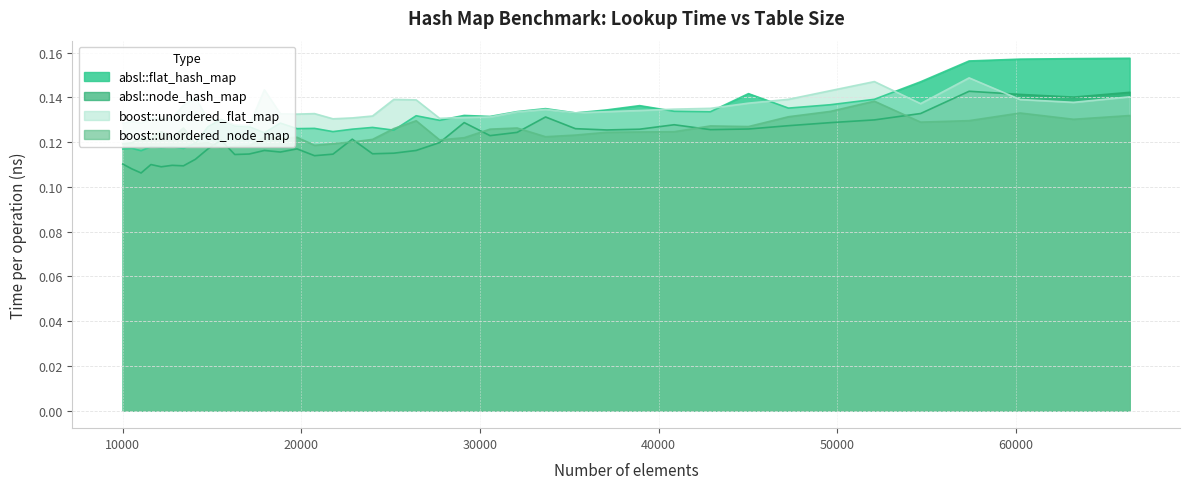

At which category is the sum across all series the highest?

57372